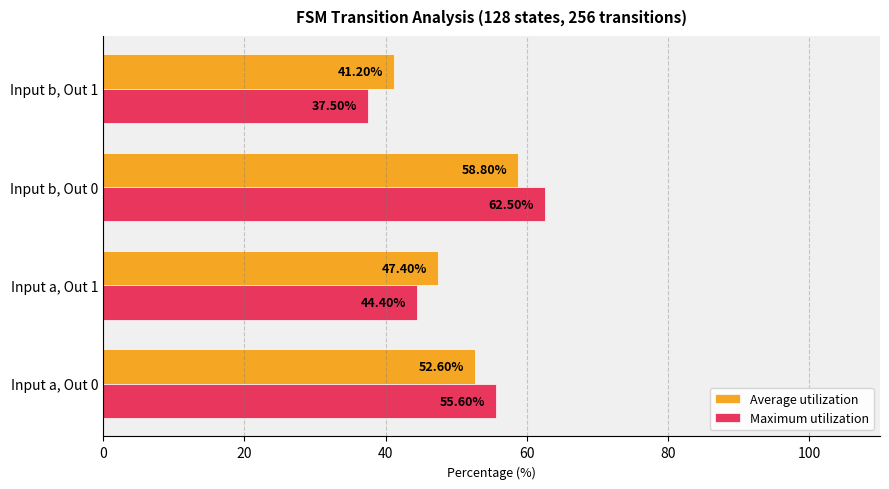

List the labels in order of Average utilization value, largest first.

Input b, Out 0, Input a, Out 0, Input a, Out 1, Input b, Out 1